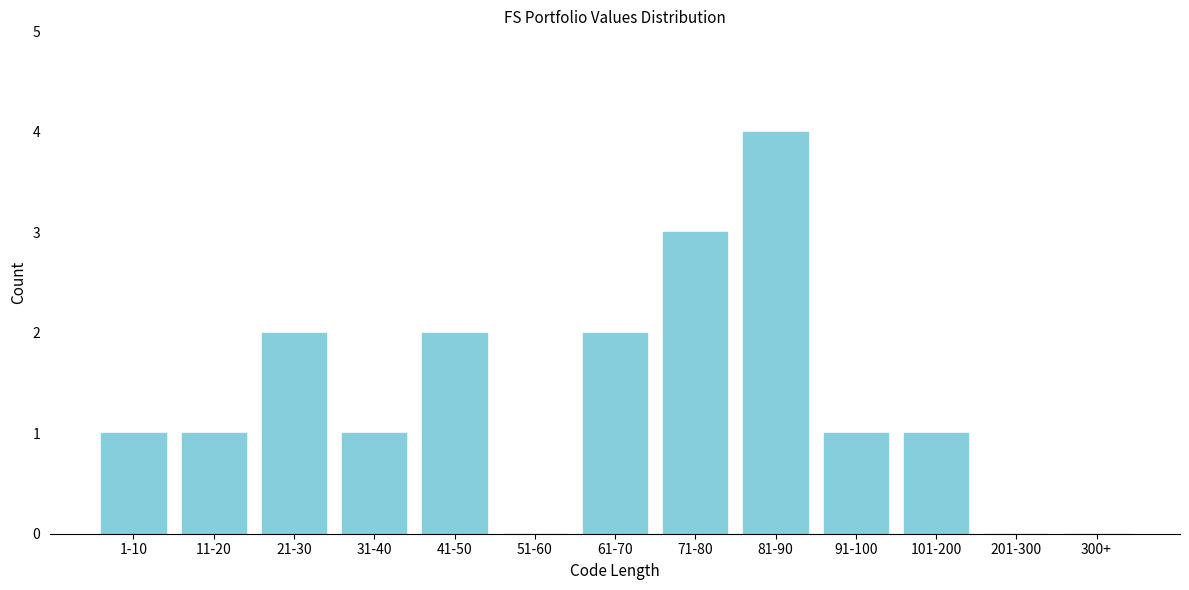

Reading left to right, what are all the values shown in this chart?

1-10=1	11-20=1	21-30=2	31-40=1	41-50=2	51-60=0	61-70=2	71-80=3	81-90=4	91-100=1	101-200=1	201-300=0	300+=0